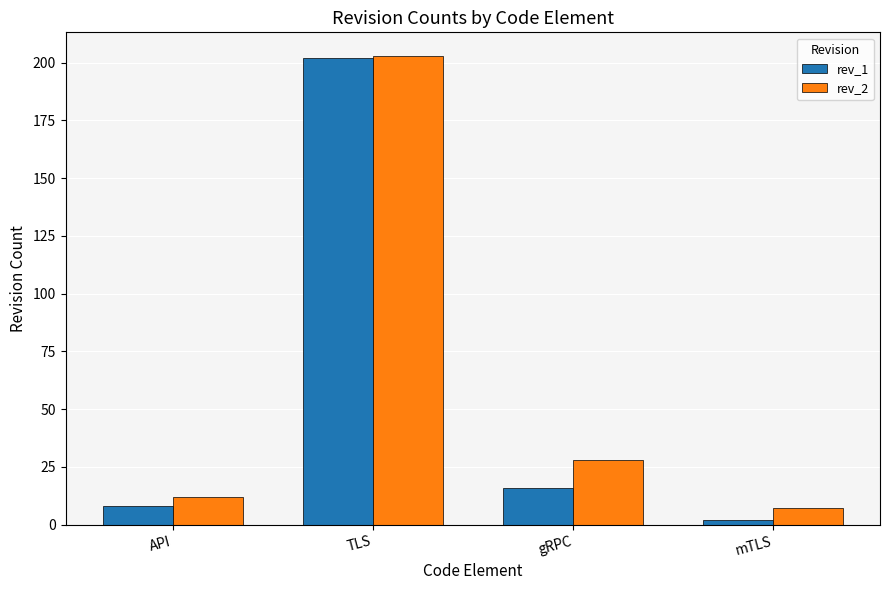

Reading right to left, list all the values displayed in this chart.

rev_1: mTLS=2	gRPC=16	TLS=202	API=8
rev_2: mTLS=7	gRPC=28	TLS=203	API=12